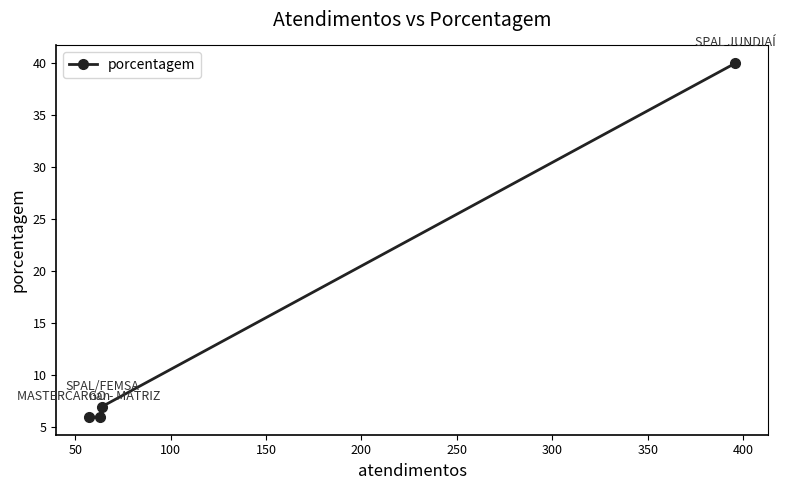

What is the minimum value shown in the chart?

6